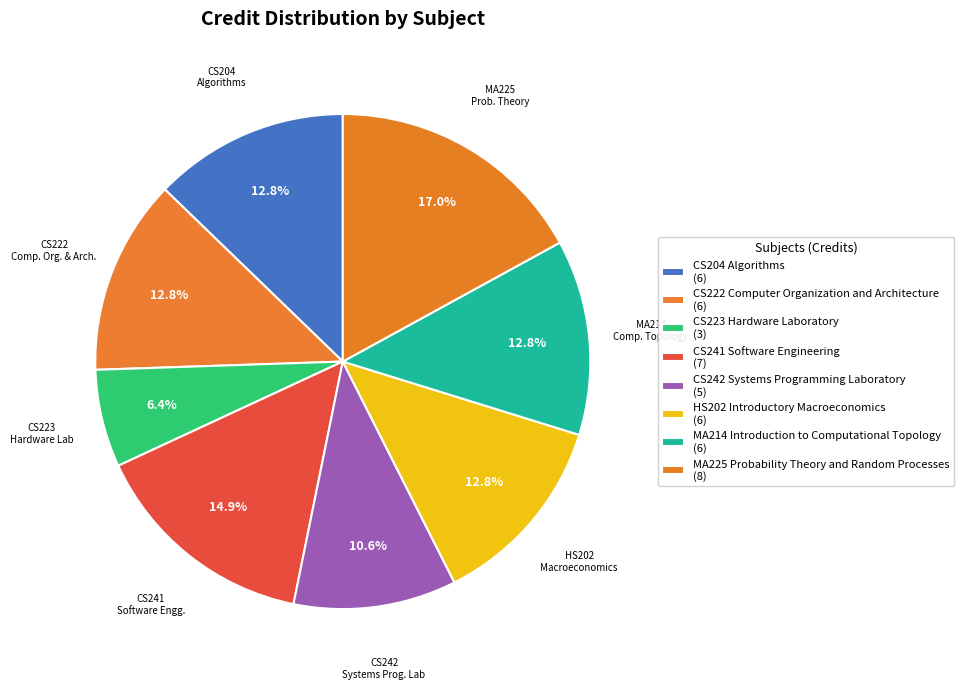

Which slice is the largest?

MA225 Probability Theory and Random Processes